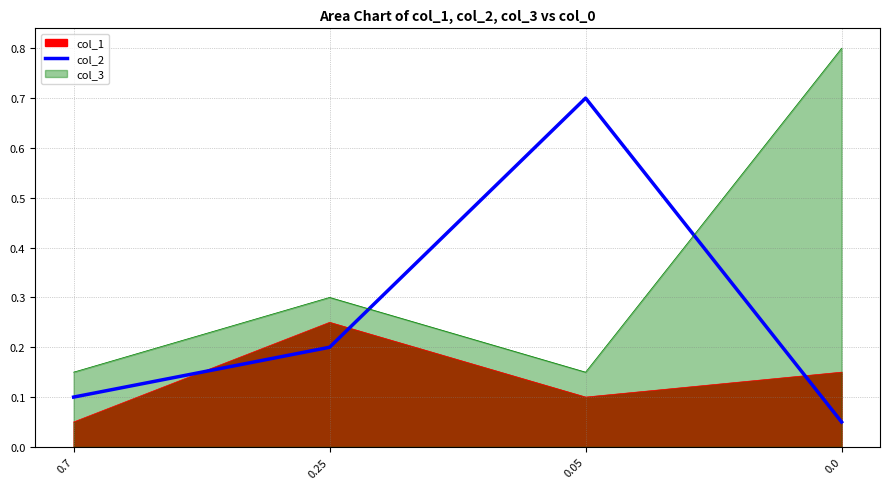

Which has a higher value, 0.0 or 0.25?

0.25